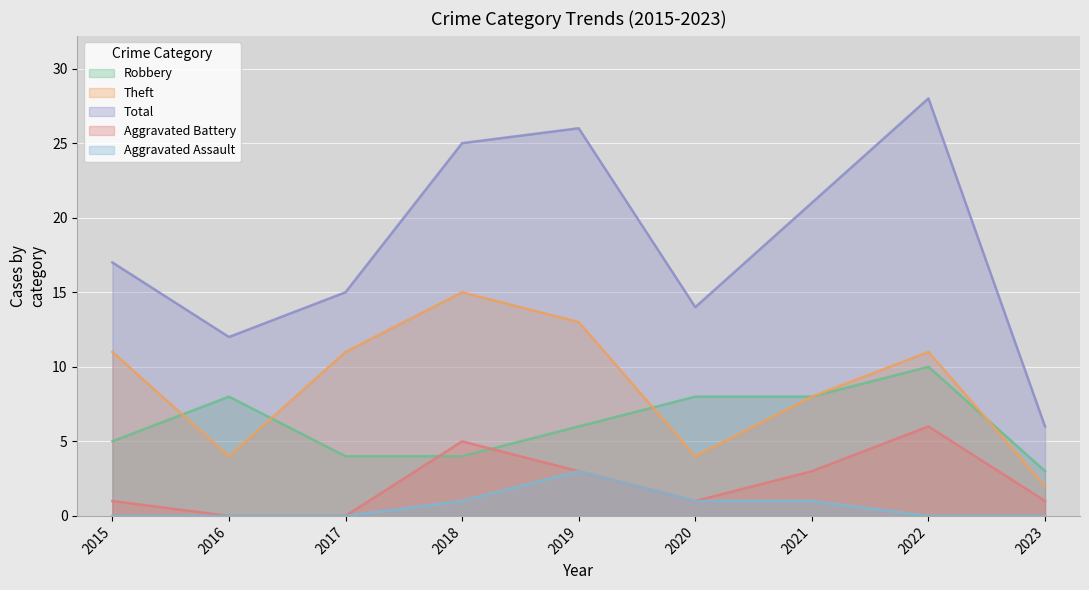

Reading right to left, extract all data points from this chart.

Robbery: 3	10	8	8	6	4	4	8	5
Theft: 2	11	8	4	13	15	11	4	11
Total: 6	28	21	14	26	25	15	12	17
Aggravated Battery: 1	6	3	1	3	5	0	0	1
Aggravated Assault: 0	0	1	1	3	1	0	0	0